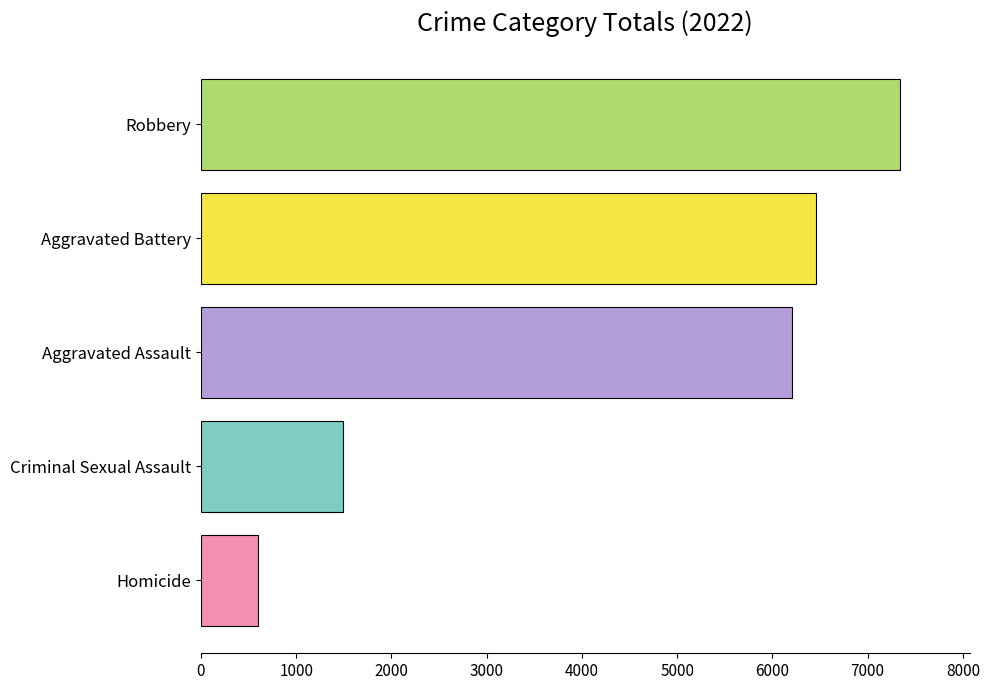

What is the average value?

4417